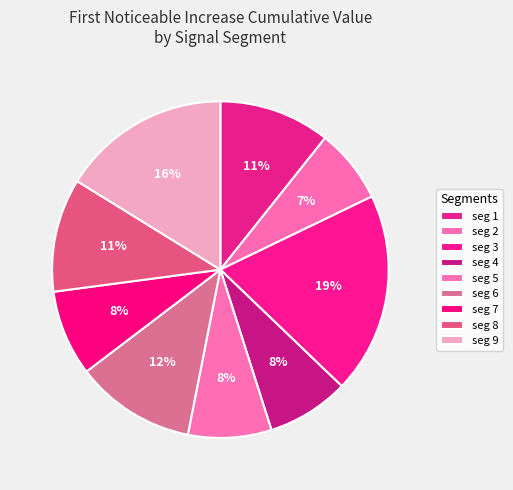

To the nearest percent, what is the difference between the largest and smallest slice percentages?

12%